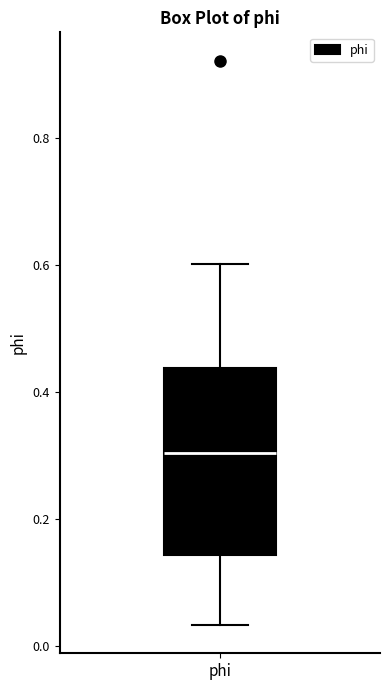

Where is the upper edge of the box for phi on the y-axis? The values are not printed on the chart, so give them approximately, as read against the axis.

0.44